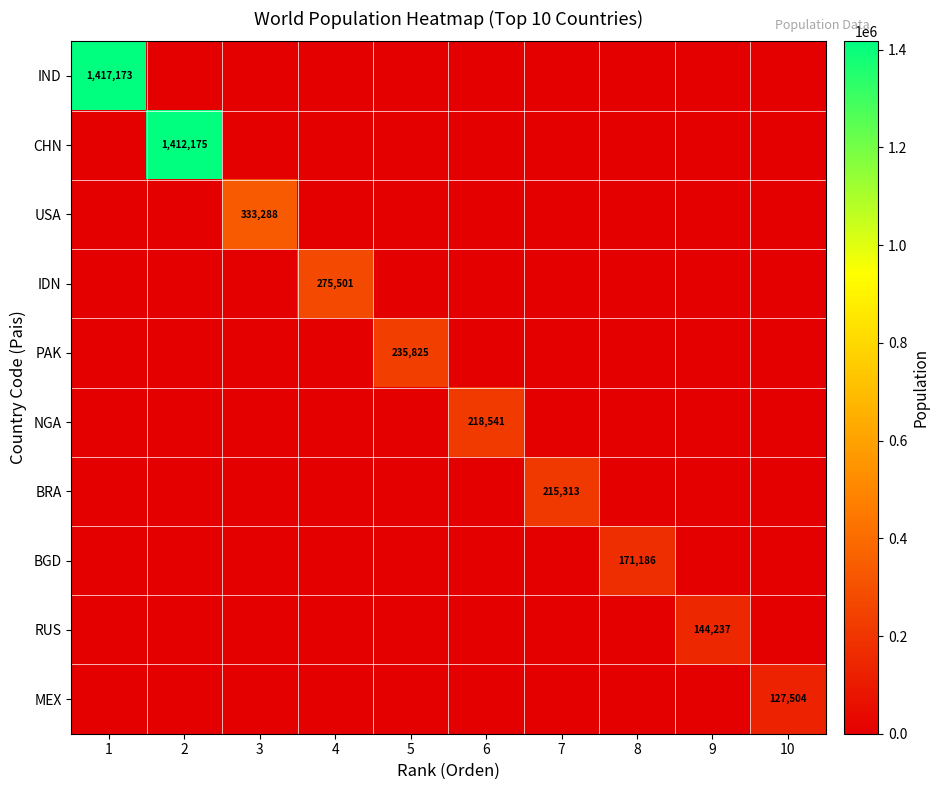

What is the maximum value for IDN?

275501